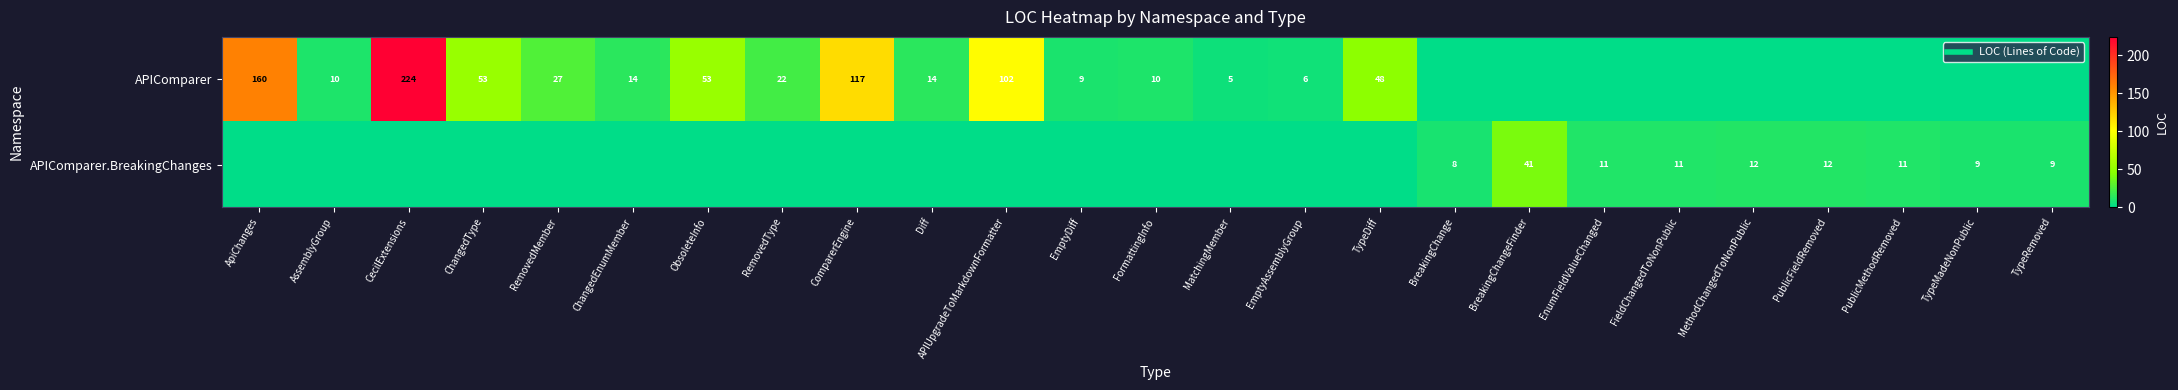

At BreakingChange, list the series in order from smallest to largest.

APIComparer, APIComparer.BreakingChanges